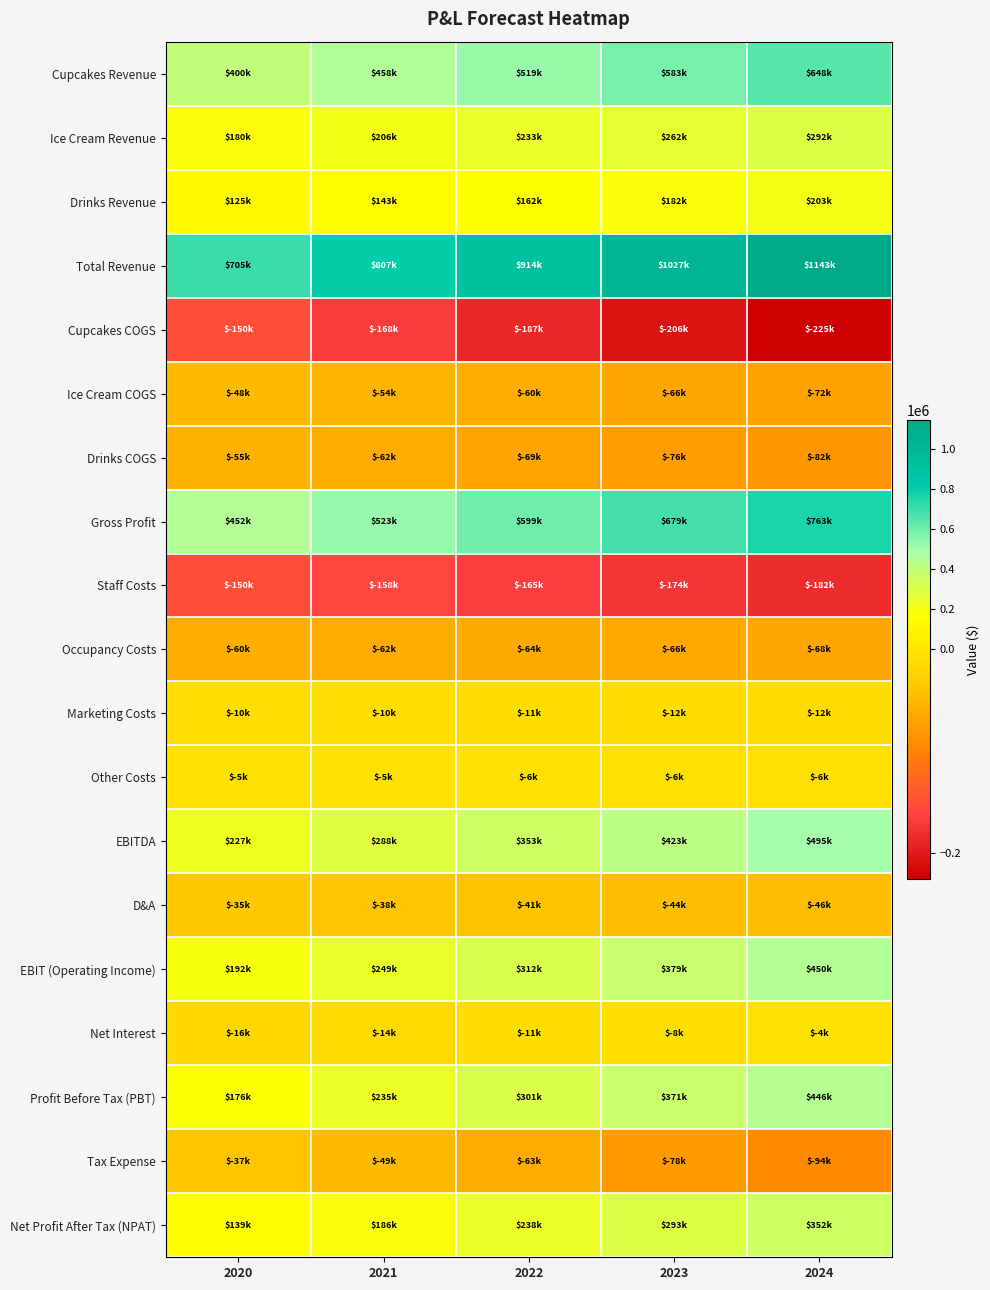

What is the total value across all series at 2020?

2029572.0